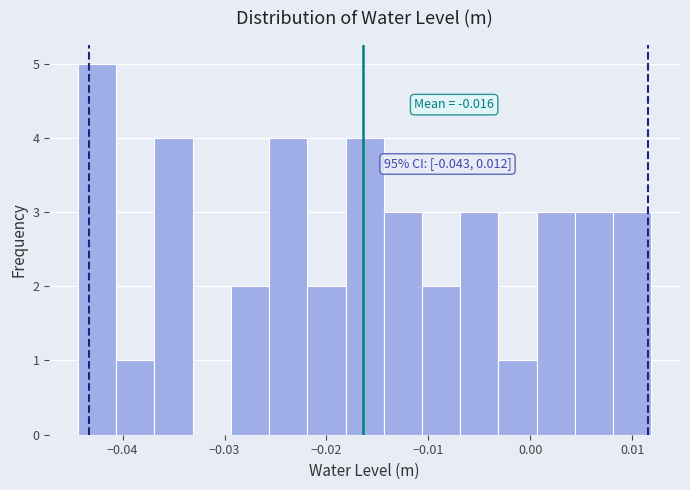

Around what value on the x-axis is the tallest bar? Give the approximate position of its centre, as read against the axis.

-0.043